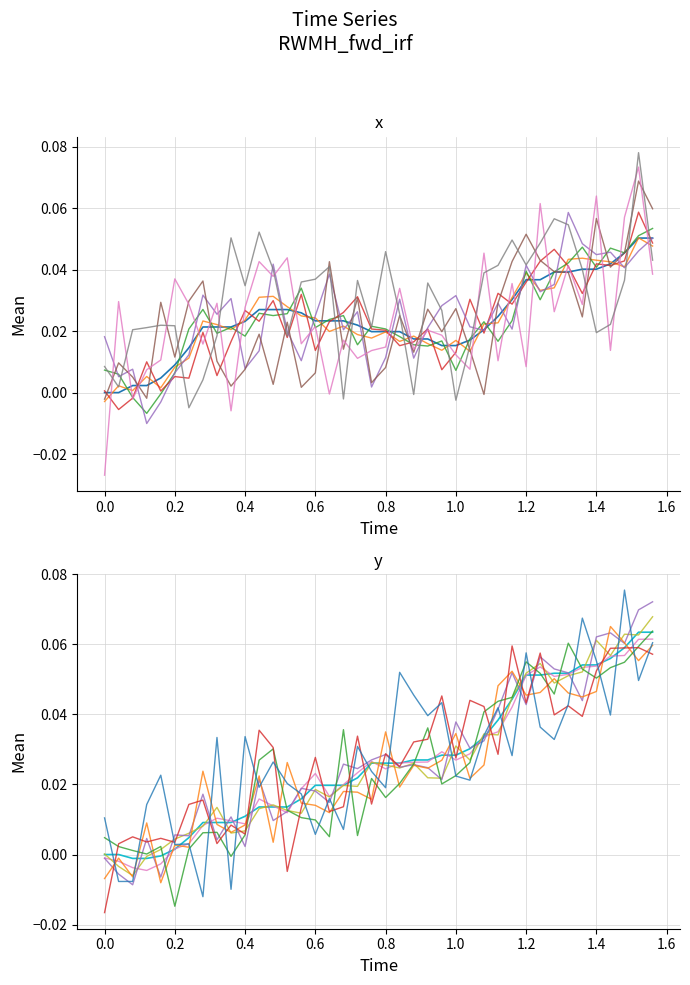

Which series has the largest total across all categories?

y